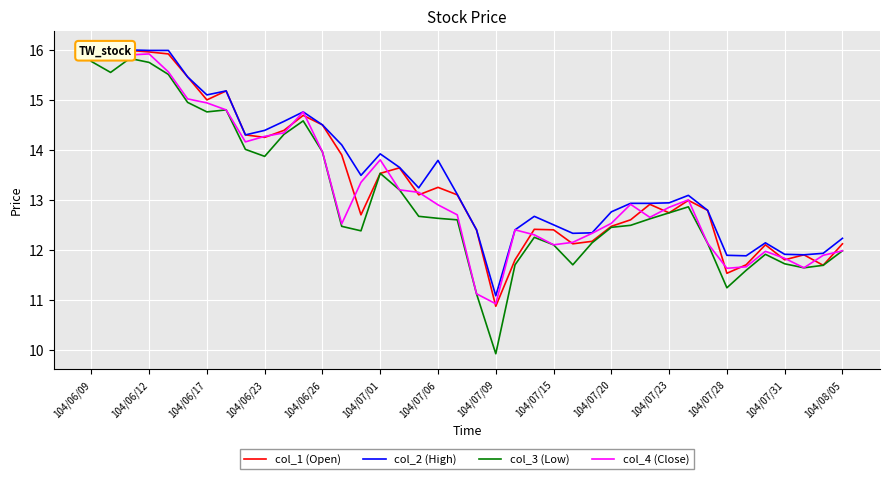

True or false: col_1 (Open) has more than 2 interior local peaks.

True